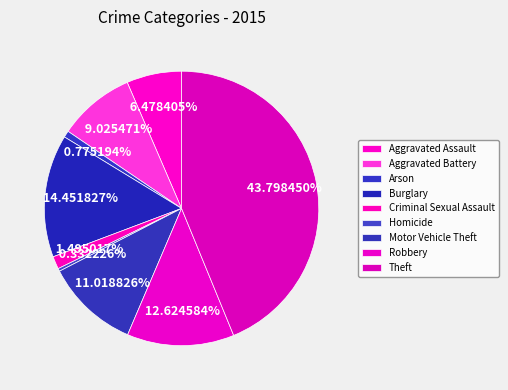

How many slices are in this pie chart?

9